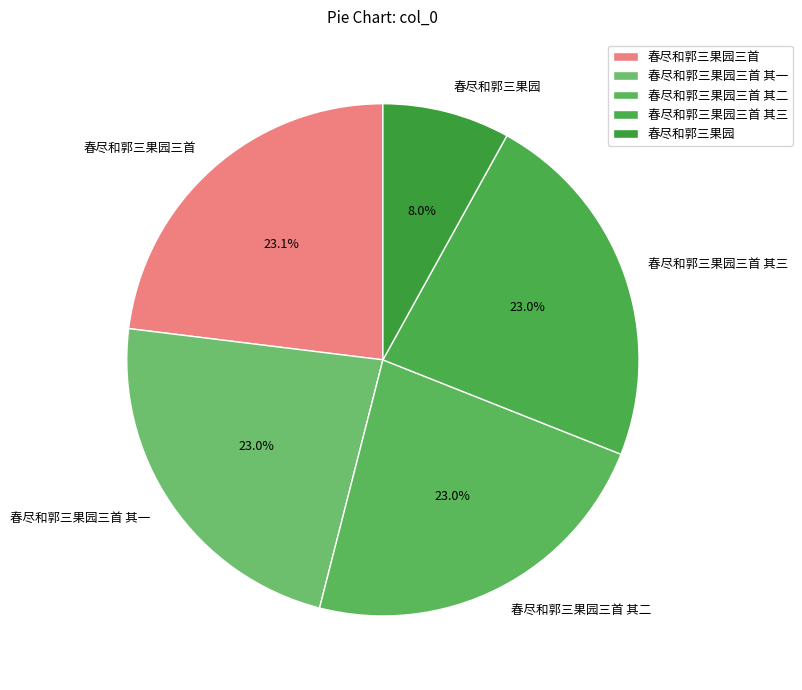

Does any single category account for the majority?

No